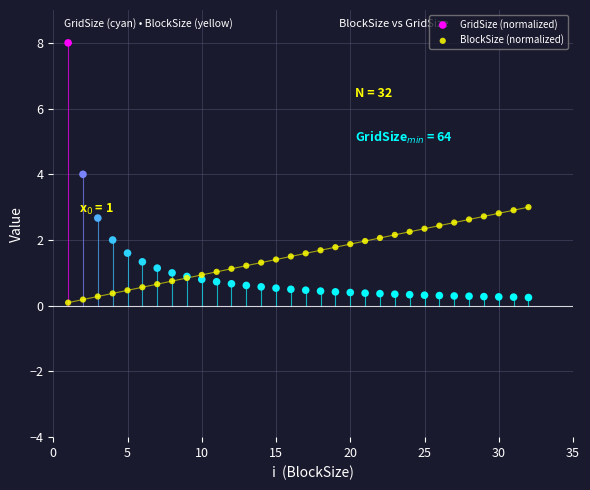

What are all the series names shown in the legend?

GridSize (normalized), BlockSize (normalized)